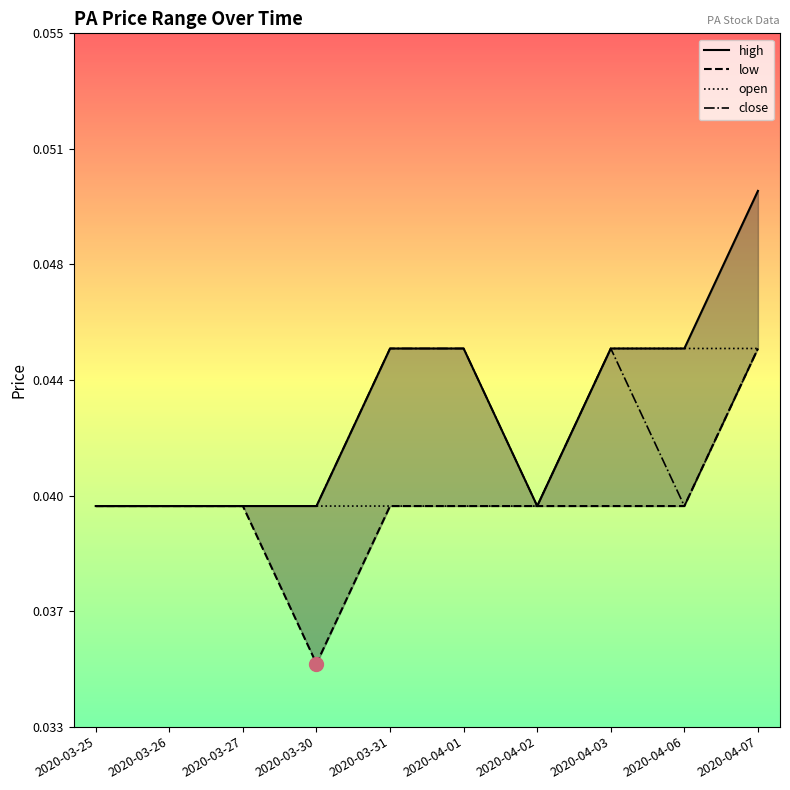

What are all the series names shown in the legend?

high, low, open, close